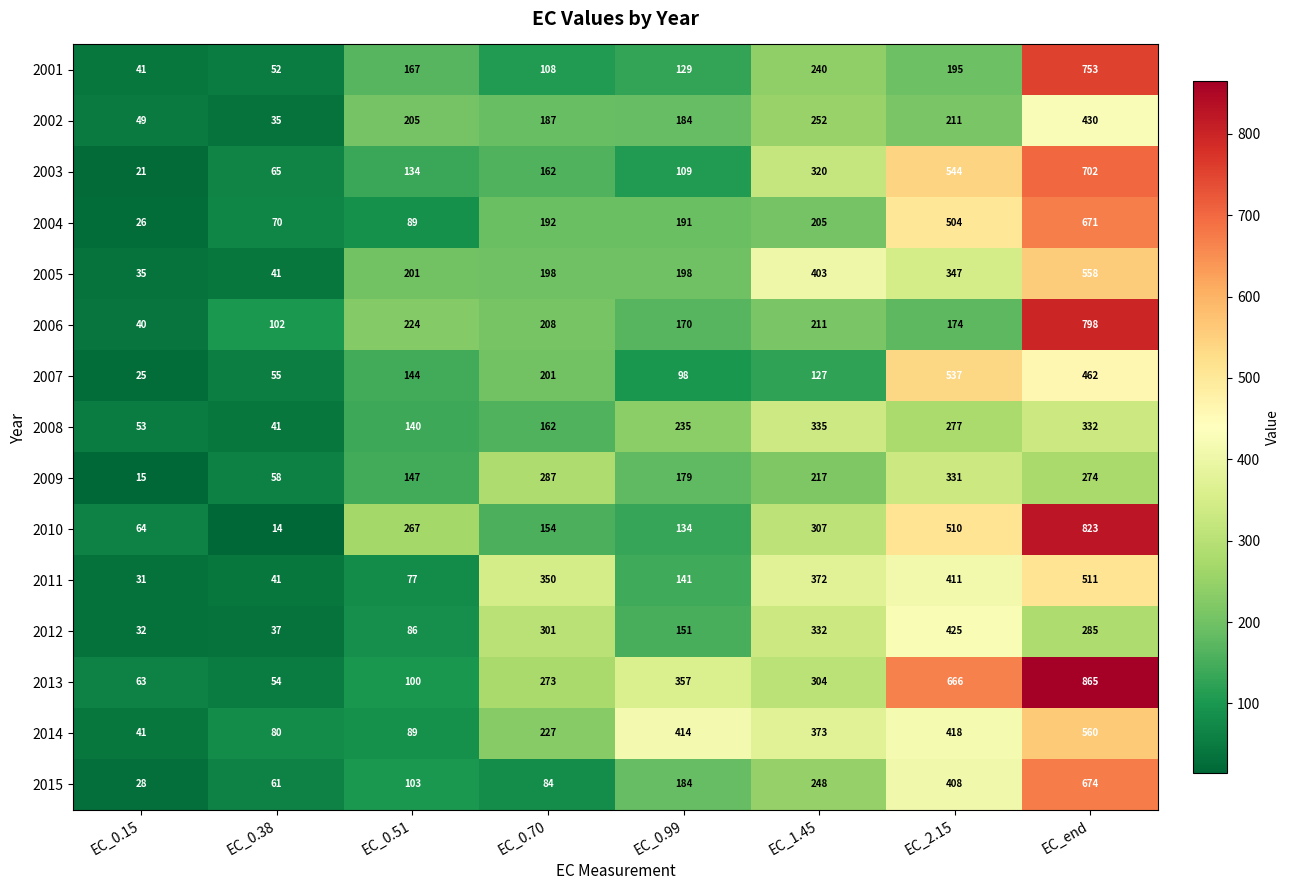

What is the sum of the 2006 values at EC_0.38 and EC_0.99?

272